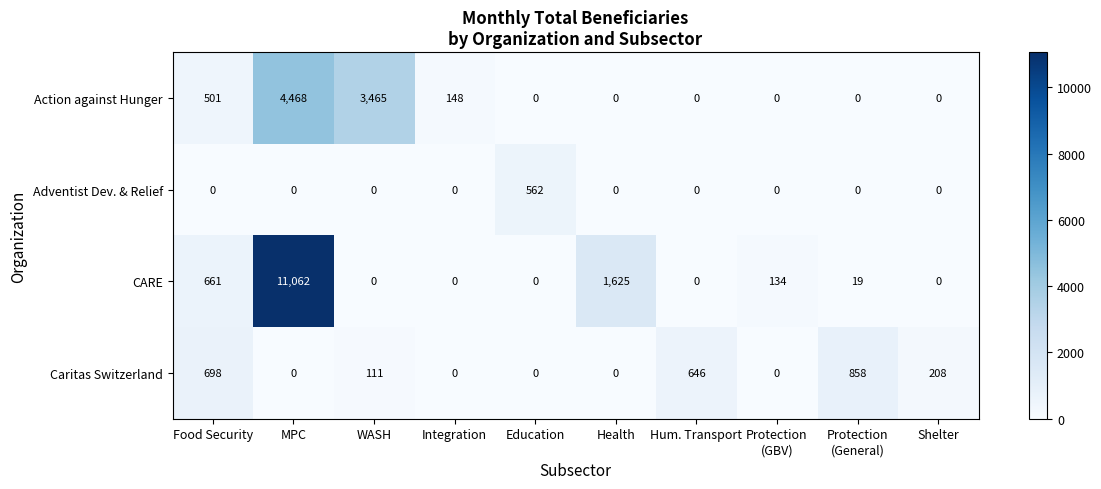

Which series has the largest total across all categories?

CARE